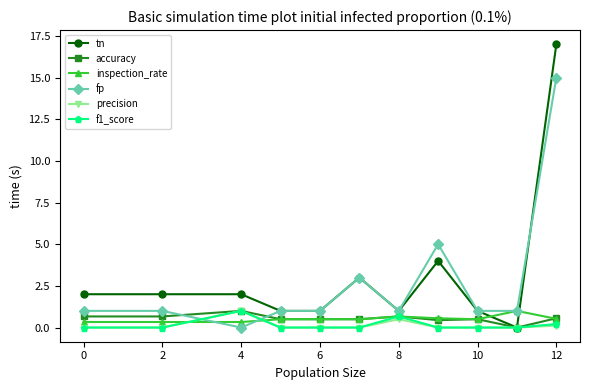

True or false: precision has more than 1 interior local peaks.

True